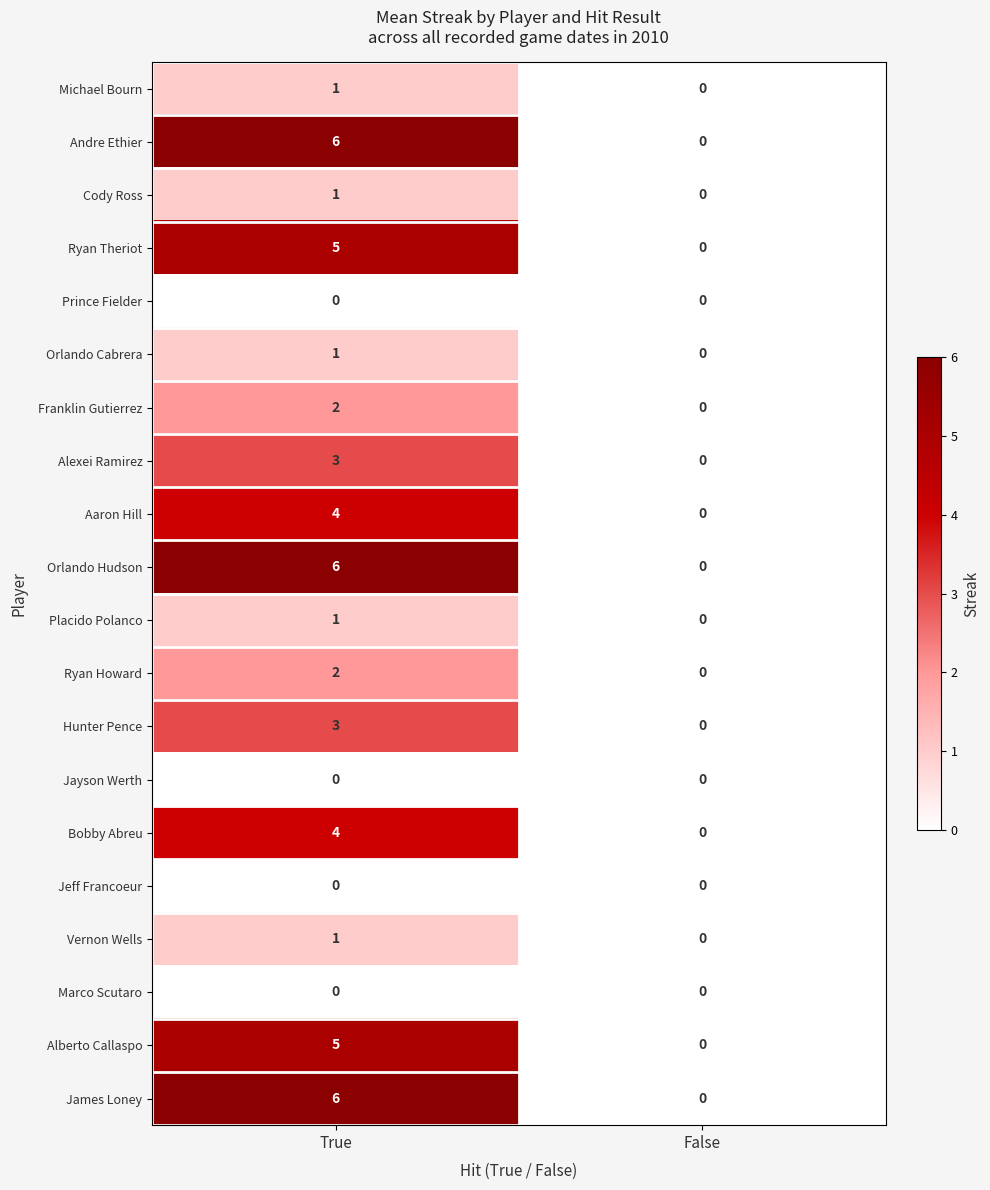

Is the value of Ryan Theriot at True greater than the value of Placido Polanco at False?

Yes